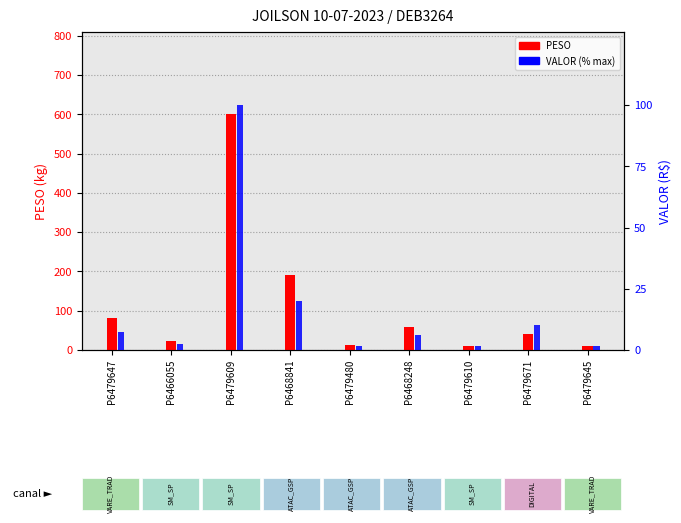

The VALOR (% max) series shows 0.4 at P6479480. True or false?

False